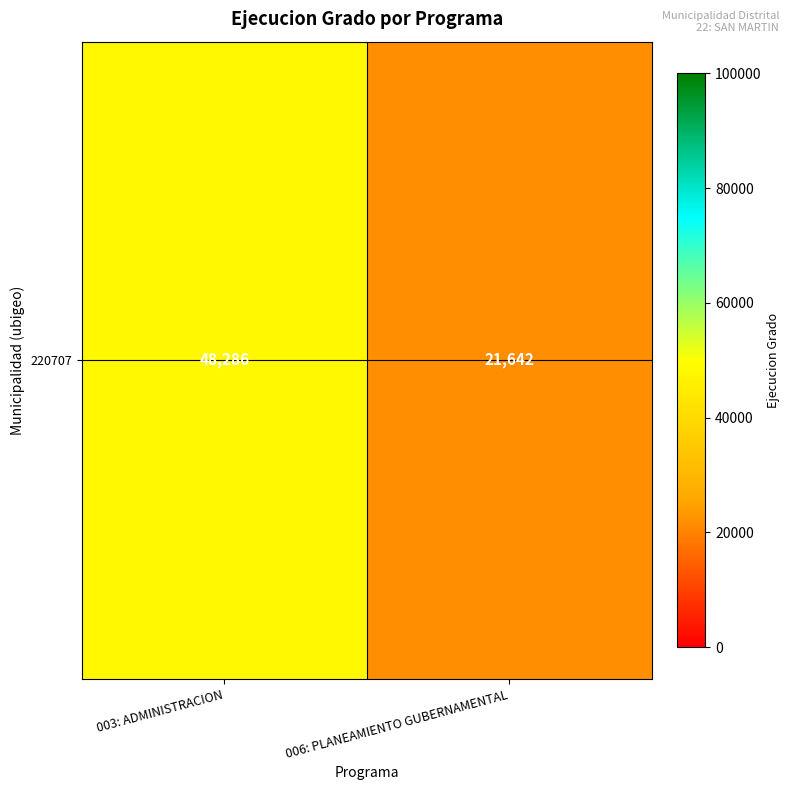

True or false: the data shows 22183 at 003: ADMINISTRACION.

False